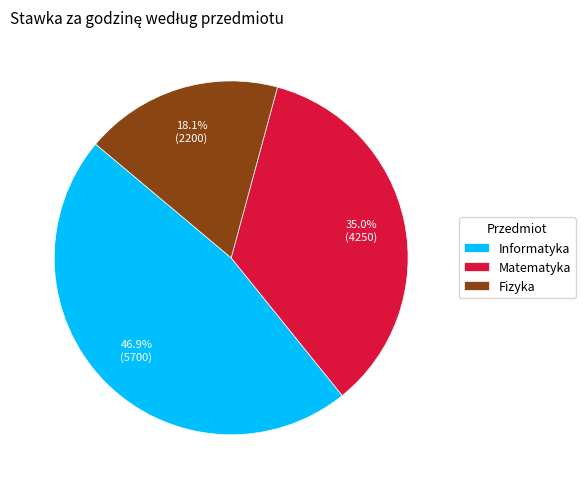

Which slice is the smallest?

Fizyka